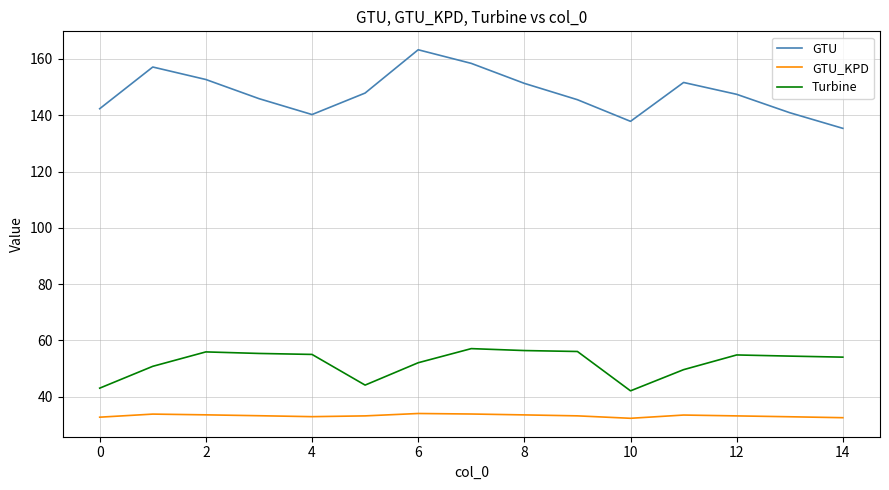

Which series has the largest range (max minus min)?

GTU